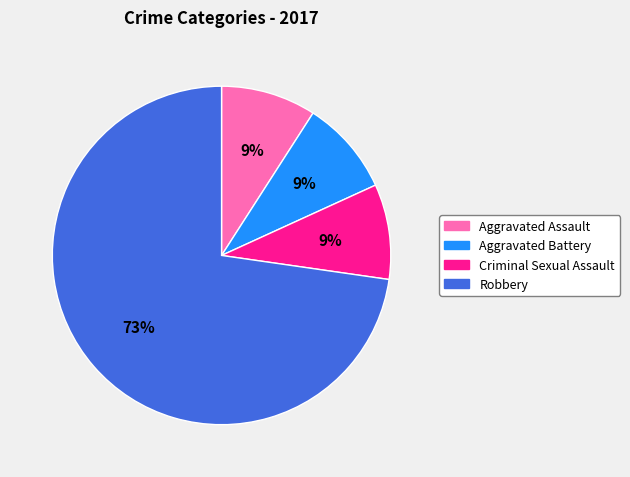

To the nearest percent, what is the average slice percentage?

25%